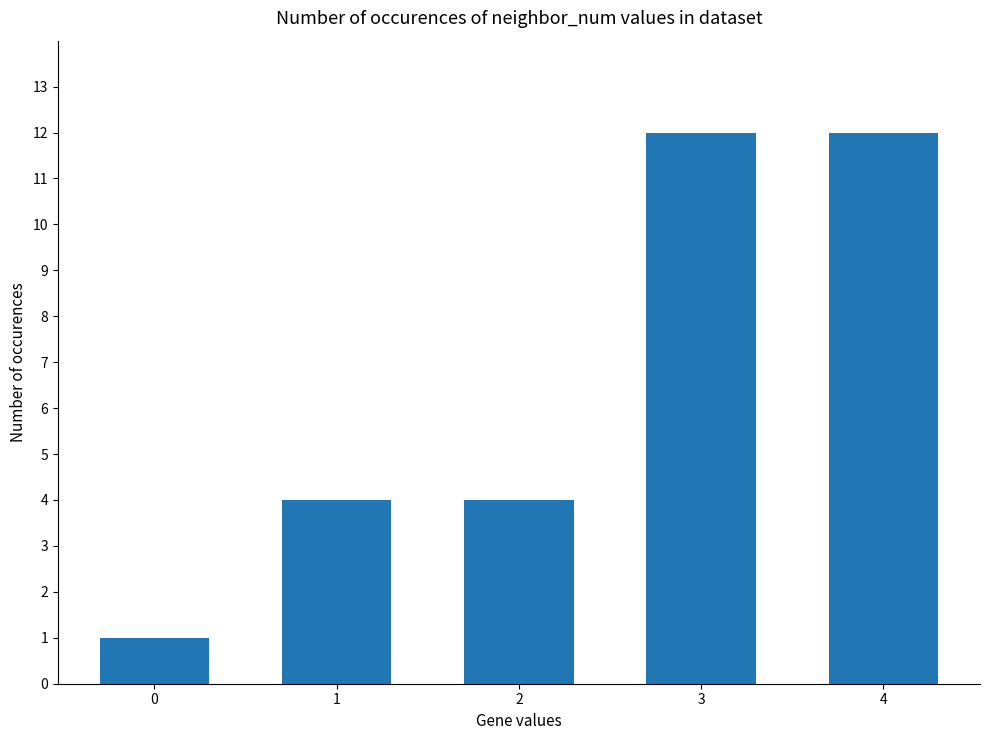

Reading left to right, extract all data points from this chart.

1	4	4	12	12